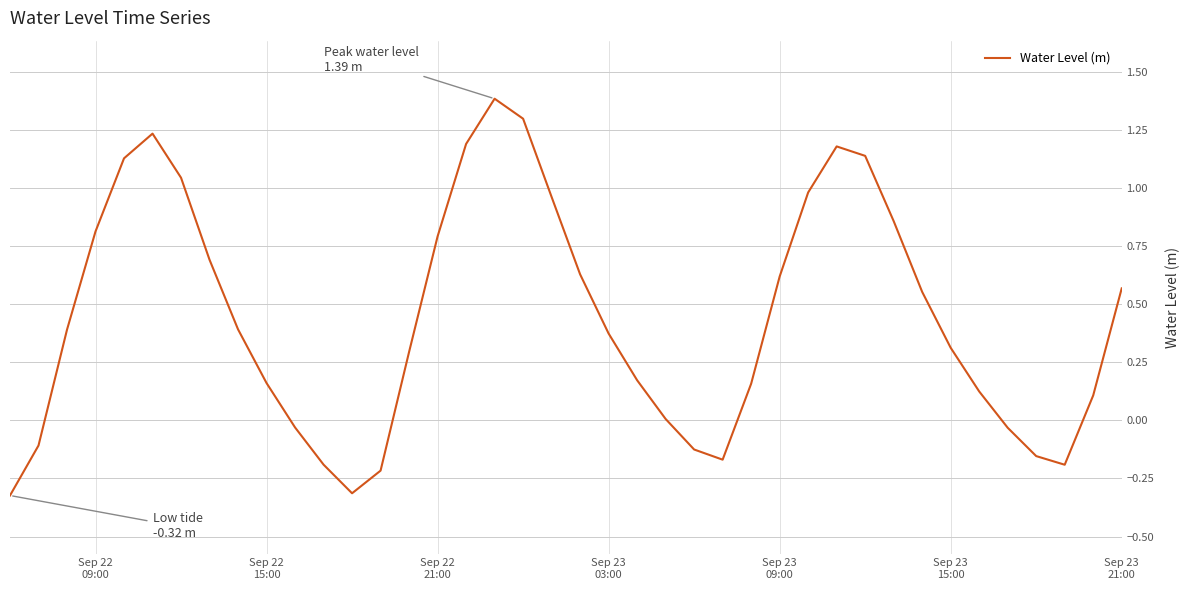

What is the greatest value displayed?

1.4